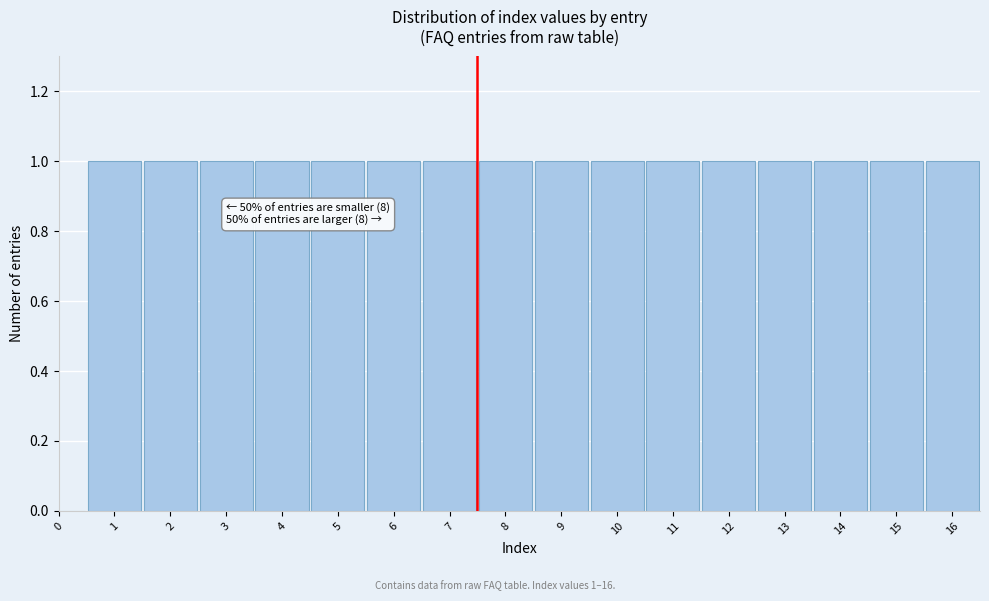

Reading left to right, list all the values displayed in this chart.

0=0	1=1	2=1	3=1	4=1	5=1	6=1	7=1	8=1	9=1	10=1	11=1	12=1	13=1	14=1	15=1	16=1